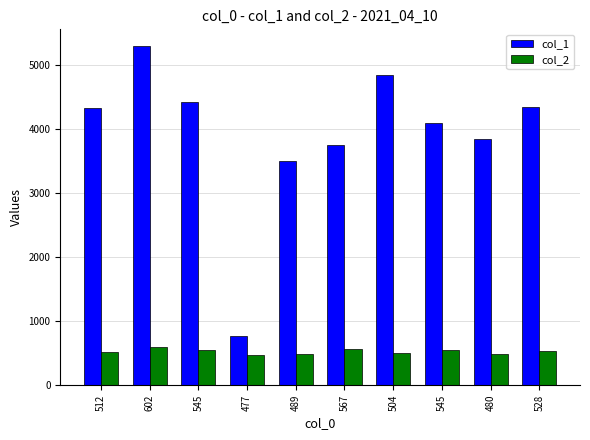

Is it true that col_2 equals 174 at 567?

False